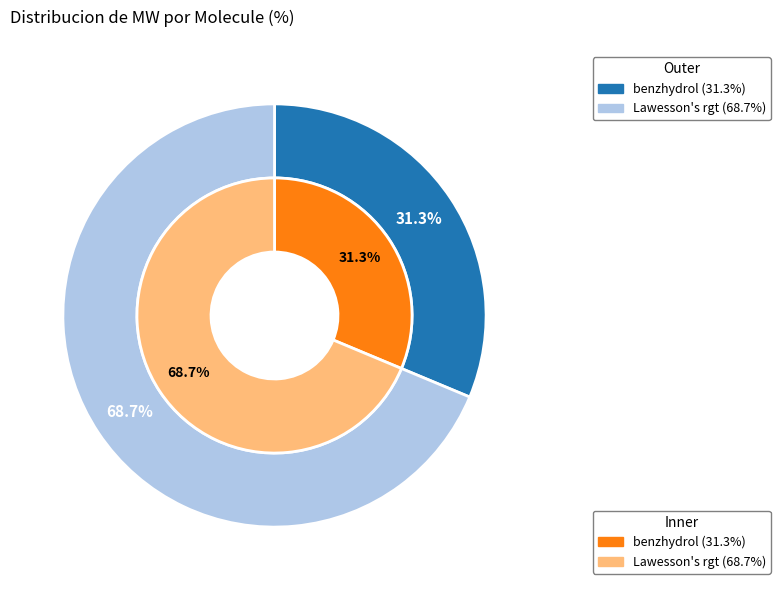

Is benzhydrol the majority of the pie?

No